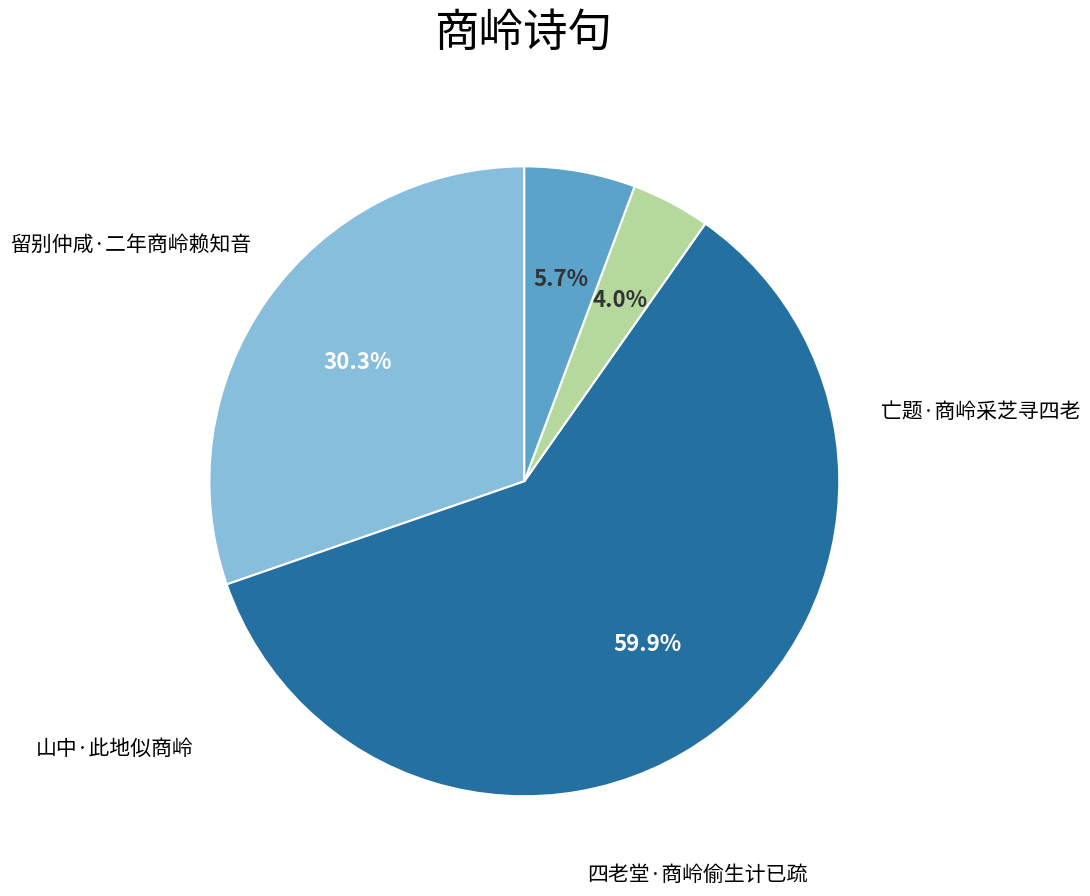

Is there any slice that represents more than half of the pie?

Yes